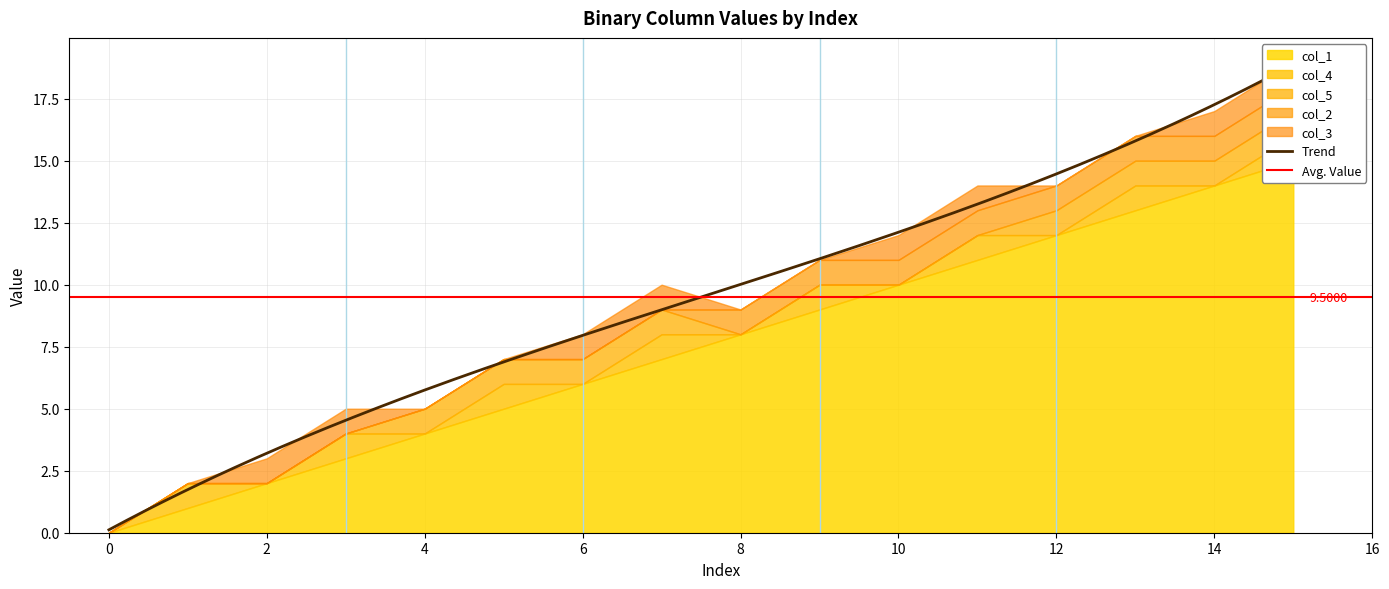

How many lines are shown in the chart?

5